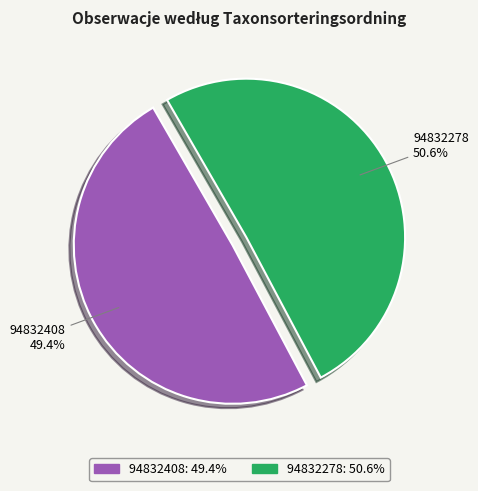

Approximately how many times larger is the value at 94832408 compared to 94832278?

1.0